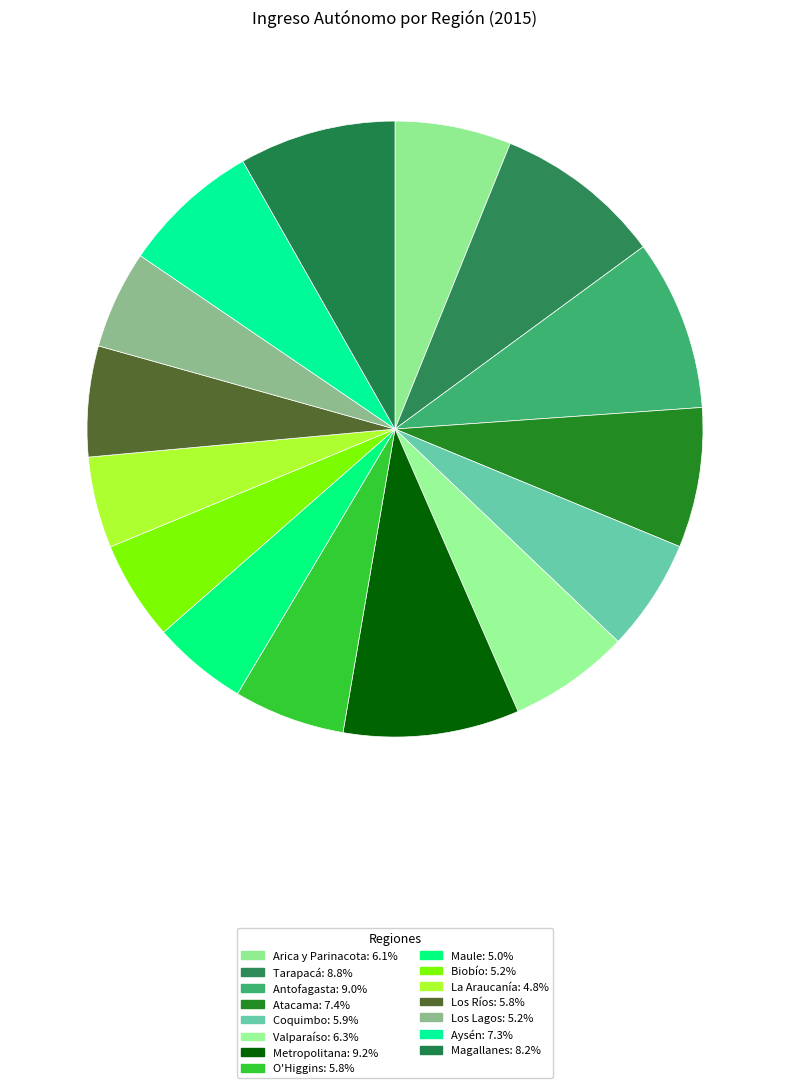

How many slices are in this pie chart?

15